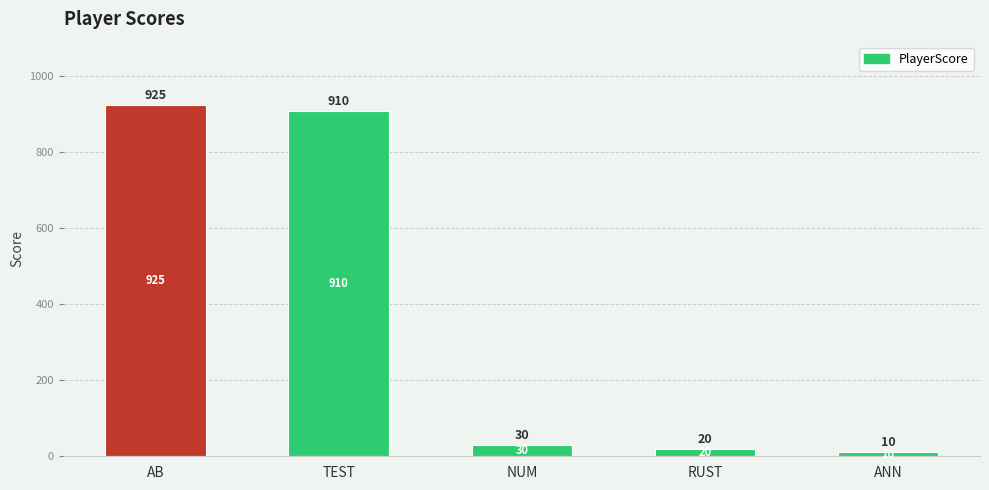

Which label corresponds to the smallest value in the chart?

ANN